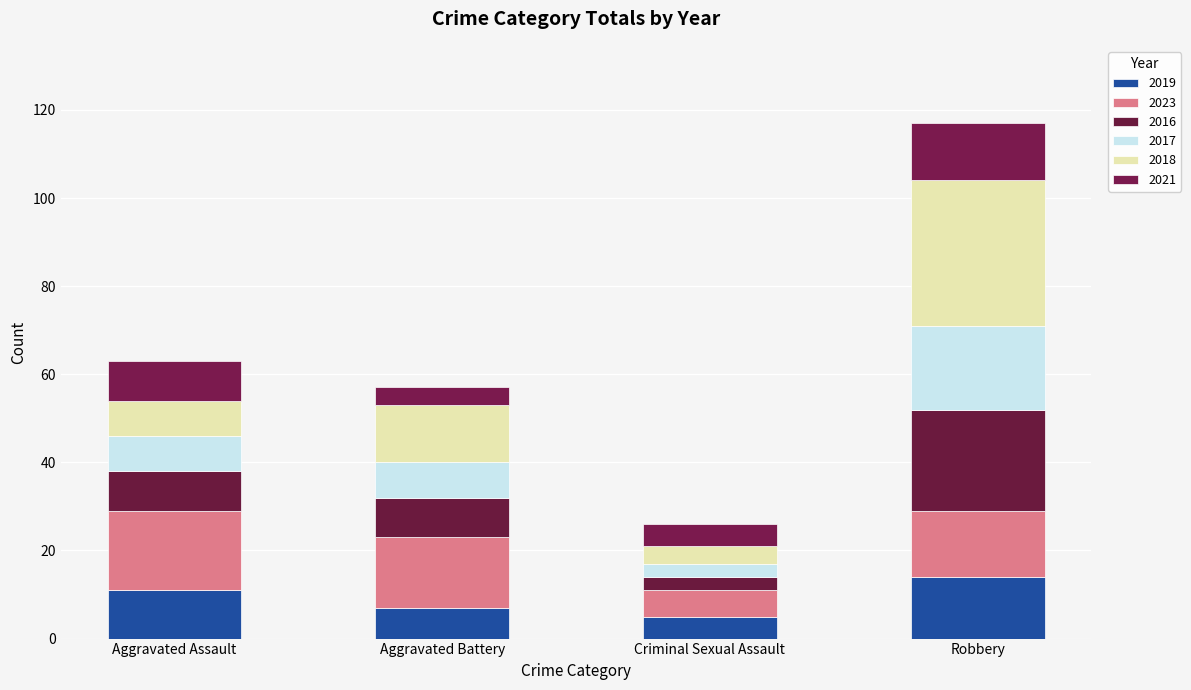

How many series are shown in this chart?

6